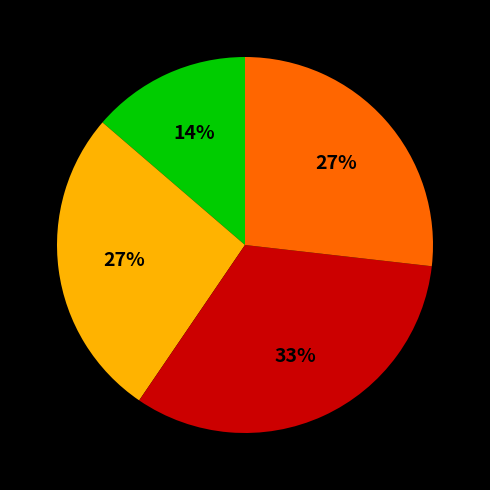

To the nearest percent, what is the difference between the largest and smallest slice percentages?

19%